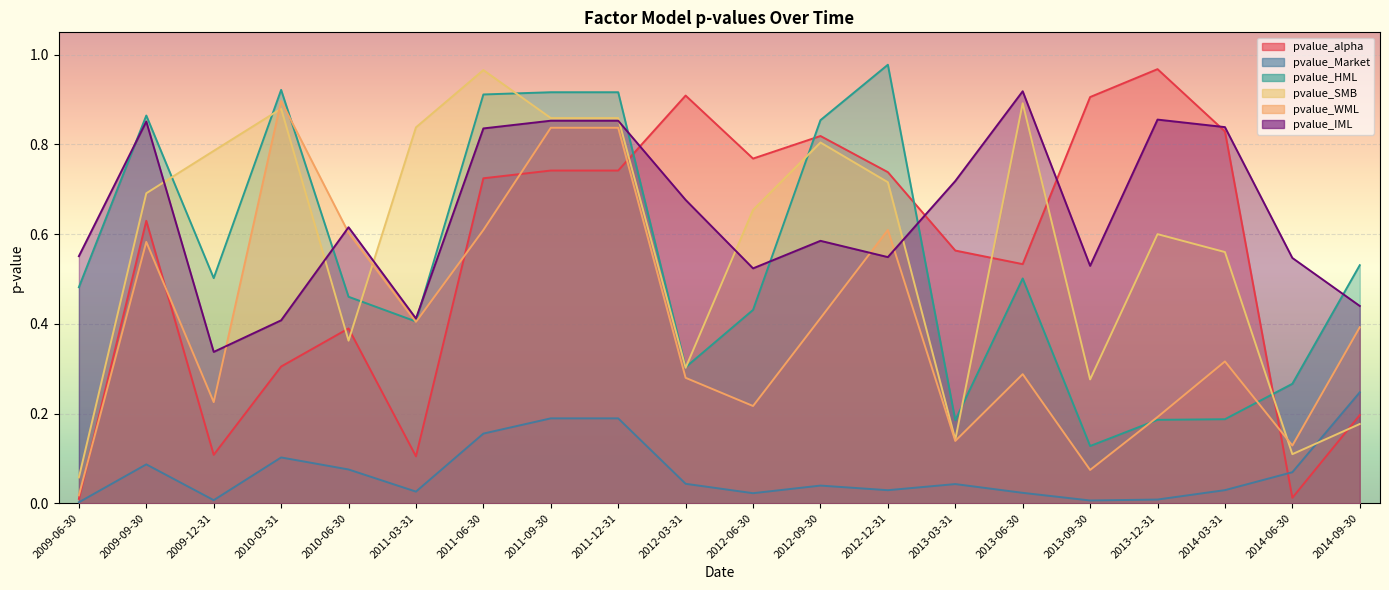

What is the value of the pvalue_Market point at the 7th from the left?

0.2